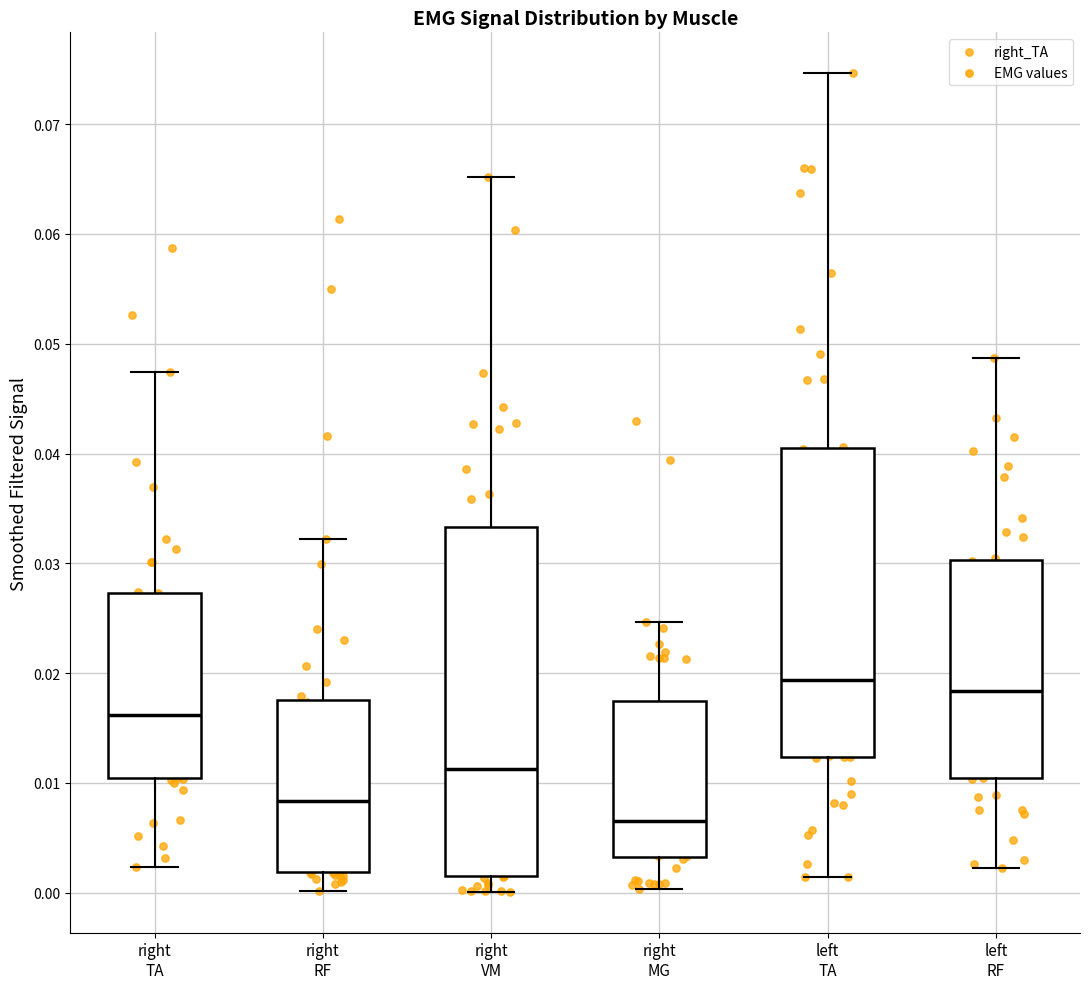

Which box has the lowest median line?

right MG